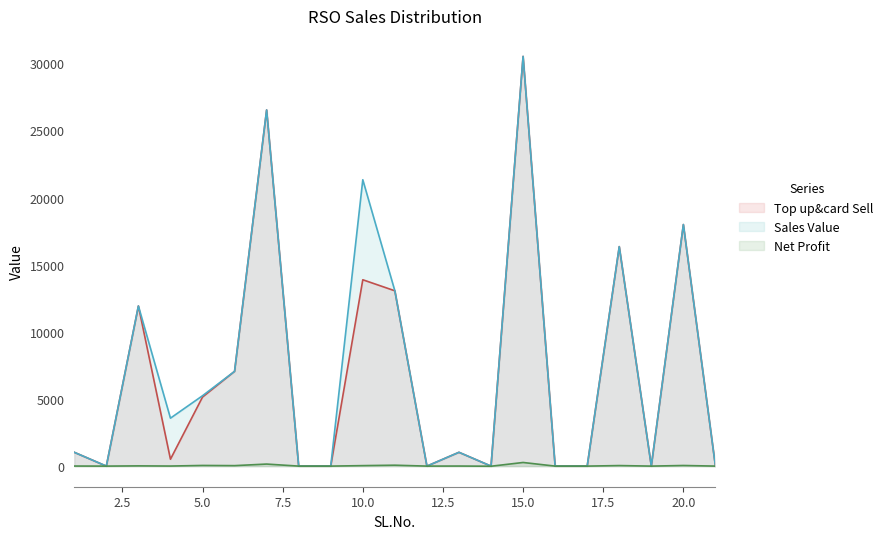

Reading left to right, list all the values displayed in this chart.

Top up&card Sell: 1028.0	0.0	11924.0	514.0	5140.0	7056.0	26524.0	0.0	0.0	13878.0	13056.0	0.0	1028.0	0.0	30514.0	0.0	0.0	16345.0	0.0	17990.0	0.0
Sales Value: 1028.0	0.0	11924.0	3570.0	5240.0	7056.0	26524.0	0.0	0.0	21327.0	13056.0	0.0	1028.0	0.0	30514.0	0.0	0.0	16345.0	0.0	17990.0	0.0
Net Profit: 4.8	0.0	17.3	4.9	48.8	35.0	152.0	0.0	0.0	35.8	67.0	0.0	4.8	-9.0	269.9	0.0	0.0	40.3	0.0	45.9	0.0